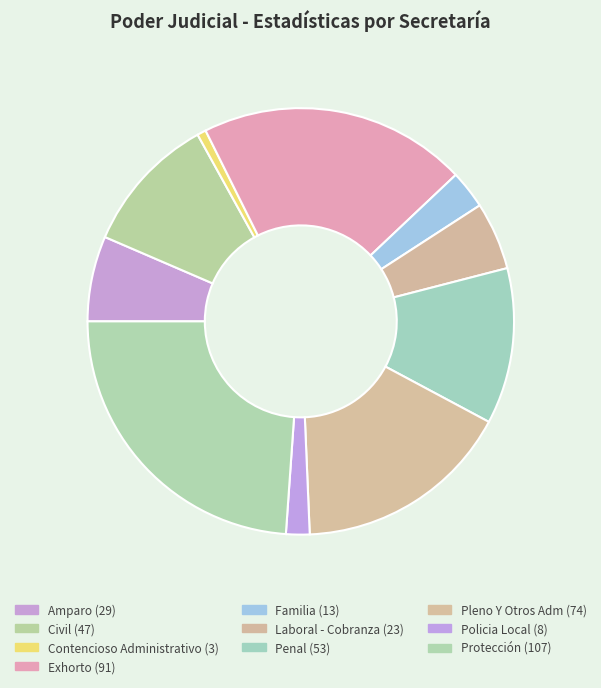

Count the number of slices in the pie.

10